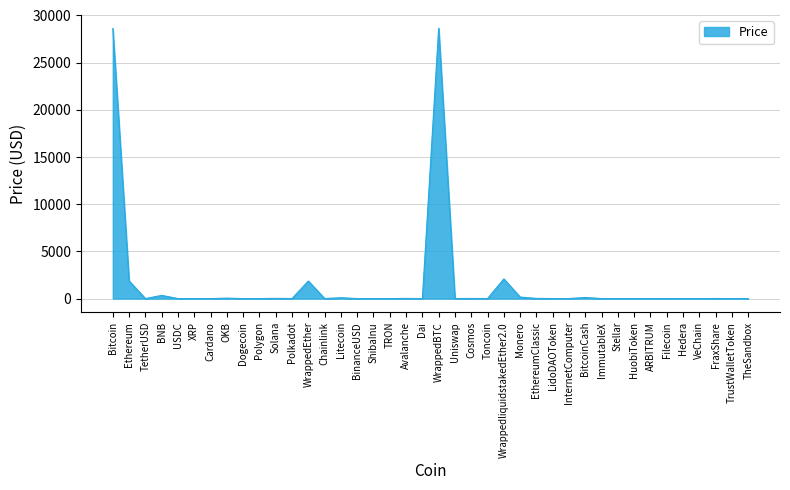

What is the maximum value shown in the chart?

28629.0